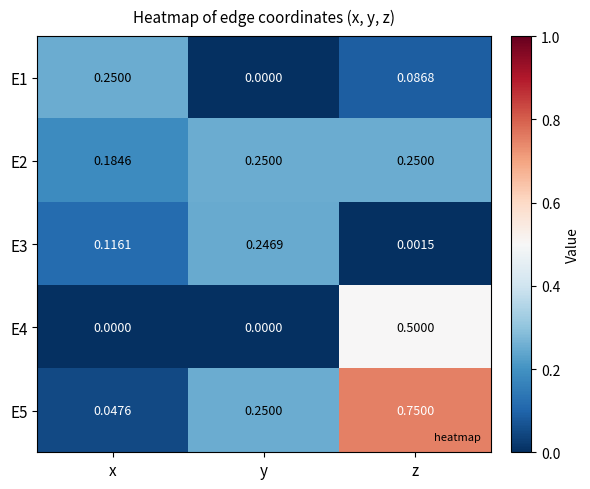

At which category does the chart reach its peak across all series?

z